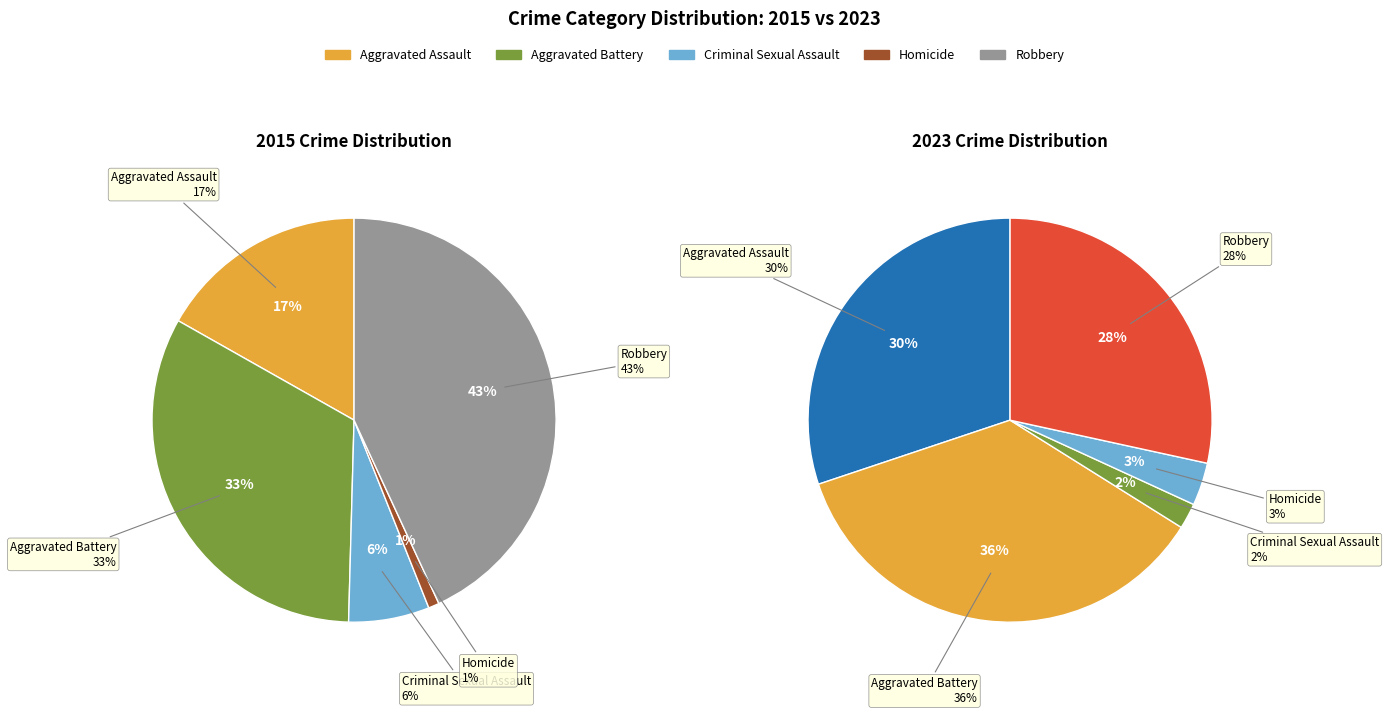

Between Aggravated Assault and Homicide, which is larger?

Aggravated Assault